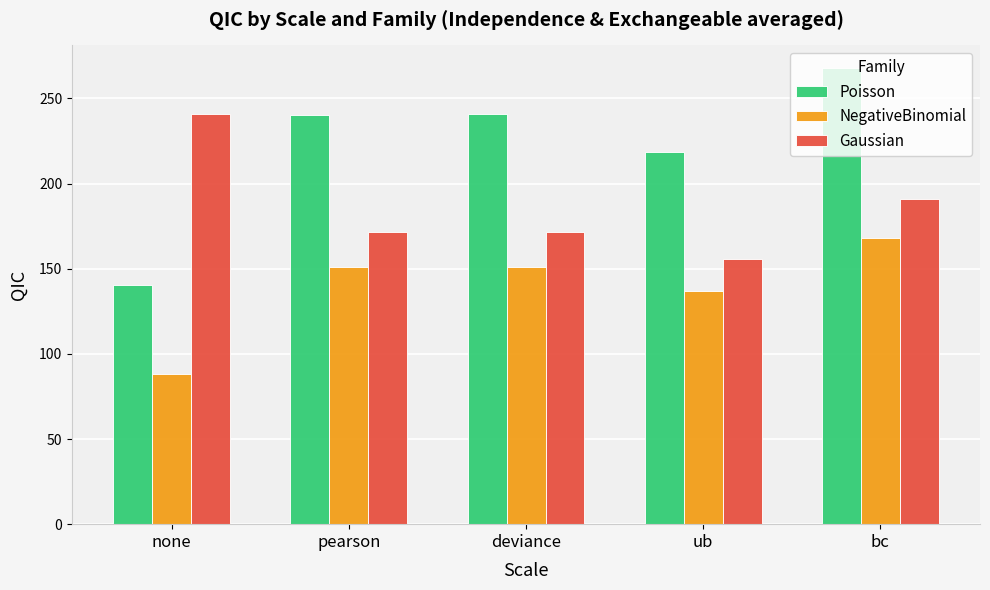

The Poisson series shows 240.3 at pearson. True or false?

True